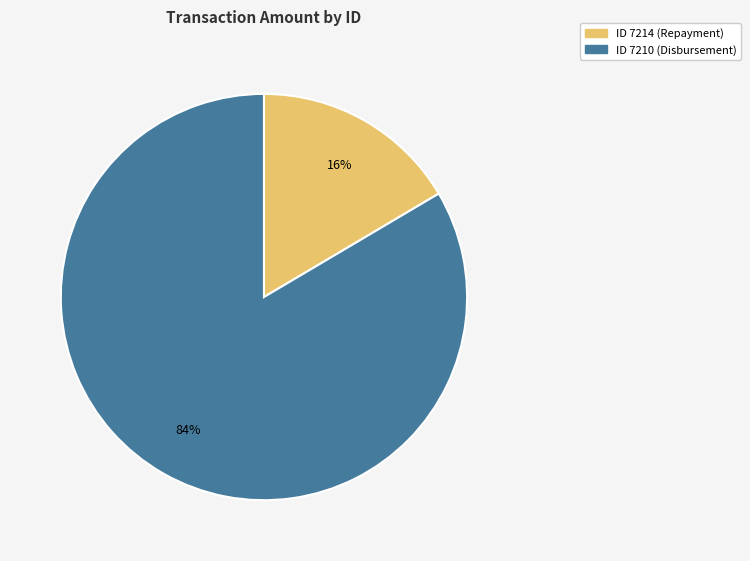

Is there a majority slice in this chart?

Yes